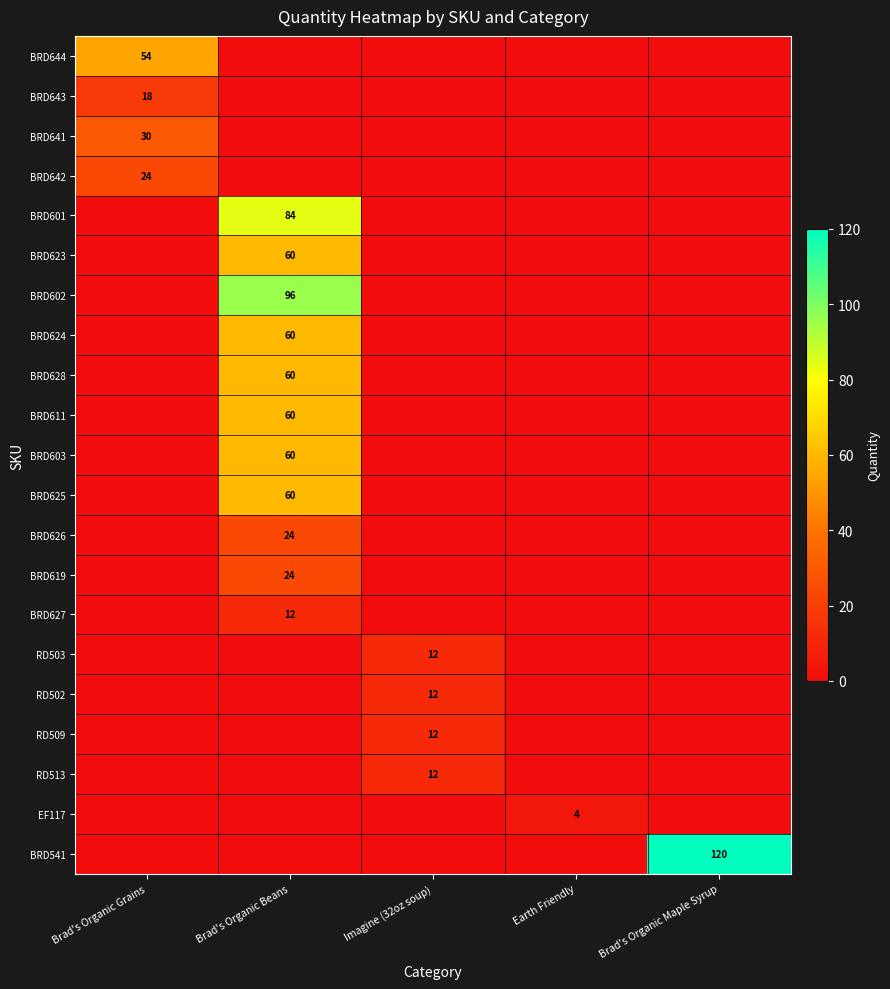

The EF117 series shows 6 at Earth Friendly. True or false?

False